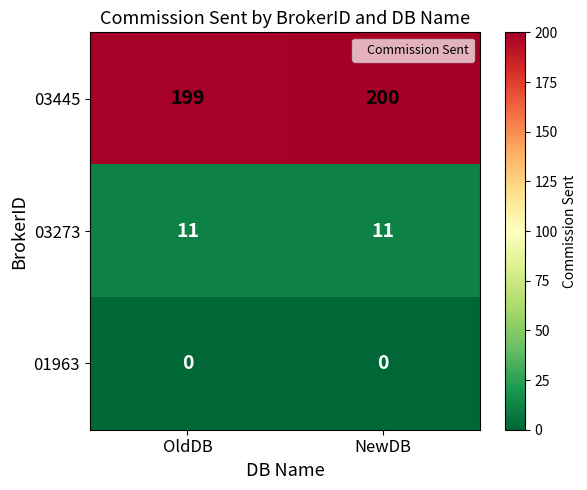

What is the difference between the highest and lowest values at NewDB?

200